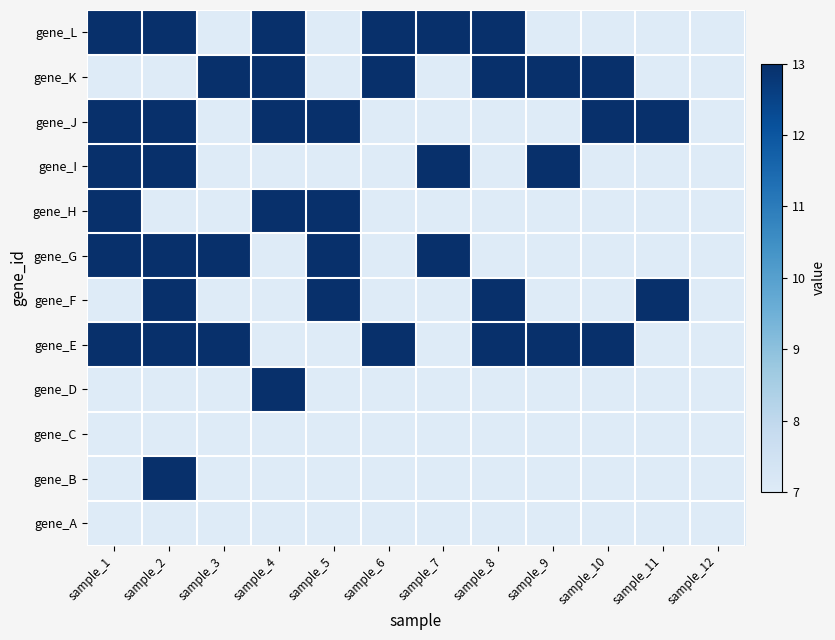

Which series has the largest total across all categories?

gene_E